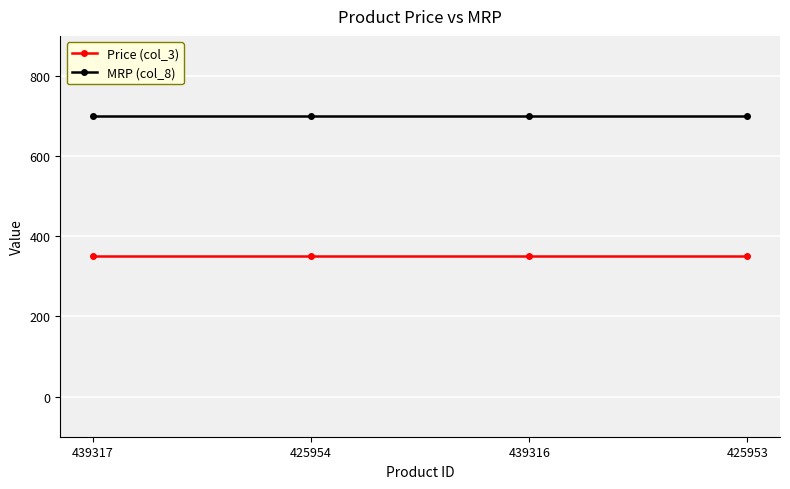

The value of Price (col_3) at 425954 is 350. True or false?

True